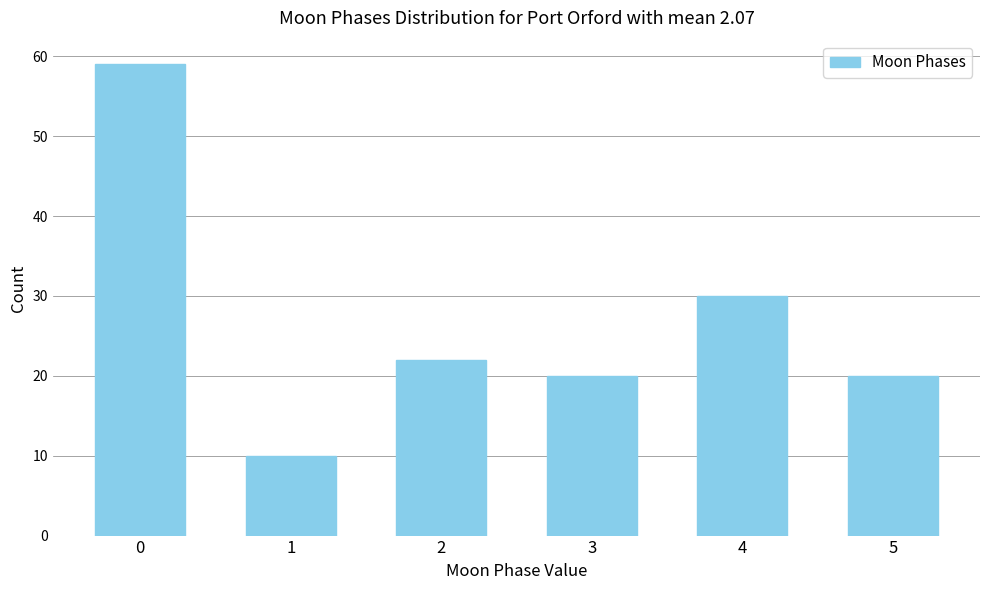

Reading left to right, list all the values displayed in this chart.

0=59	1=10	2=22	3=20	4=30	5=20